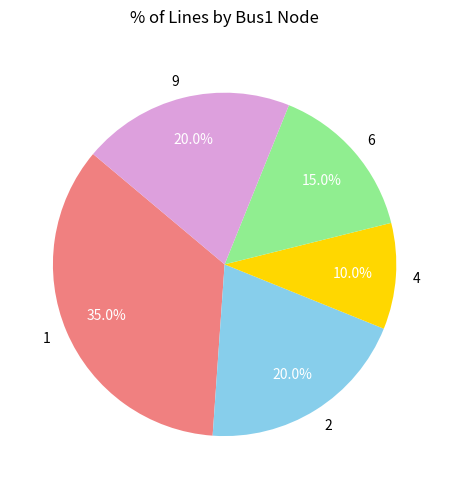

How many segments does this pie chart have?

5